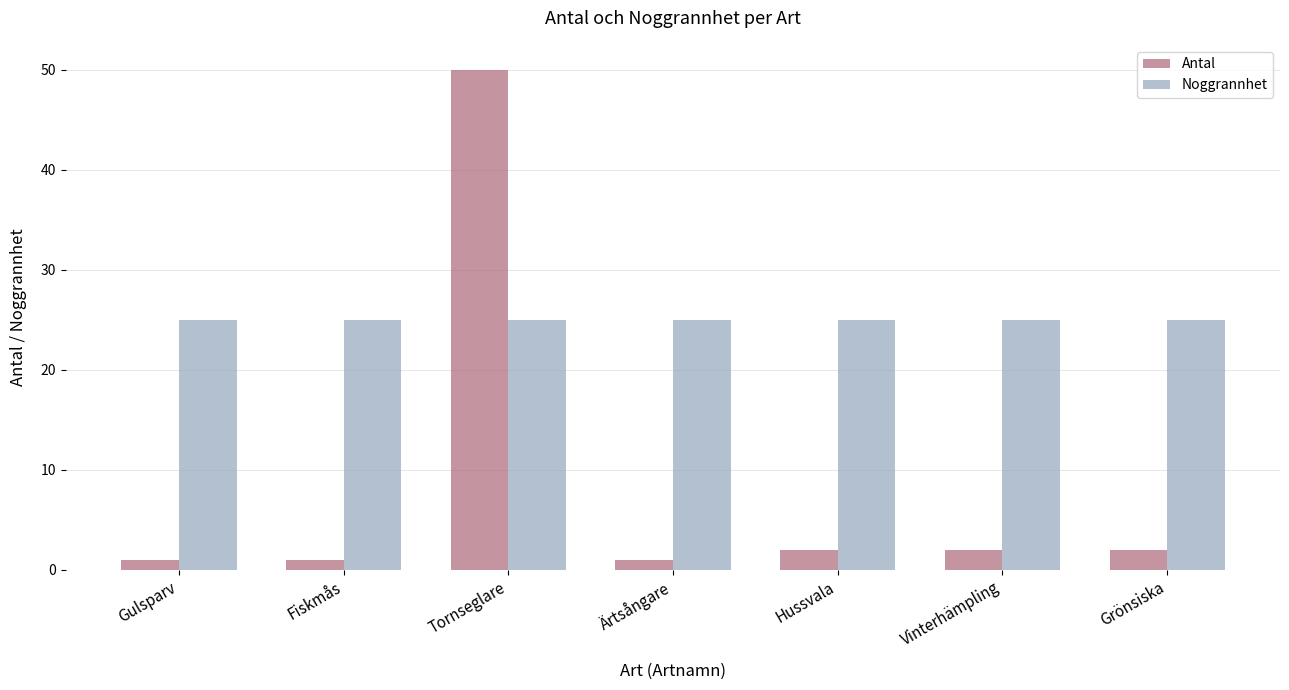

At Fiskmås, list the series in order from smallest to largest.

Antal, Noggrannhet